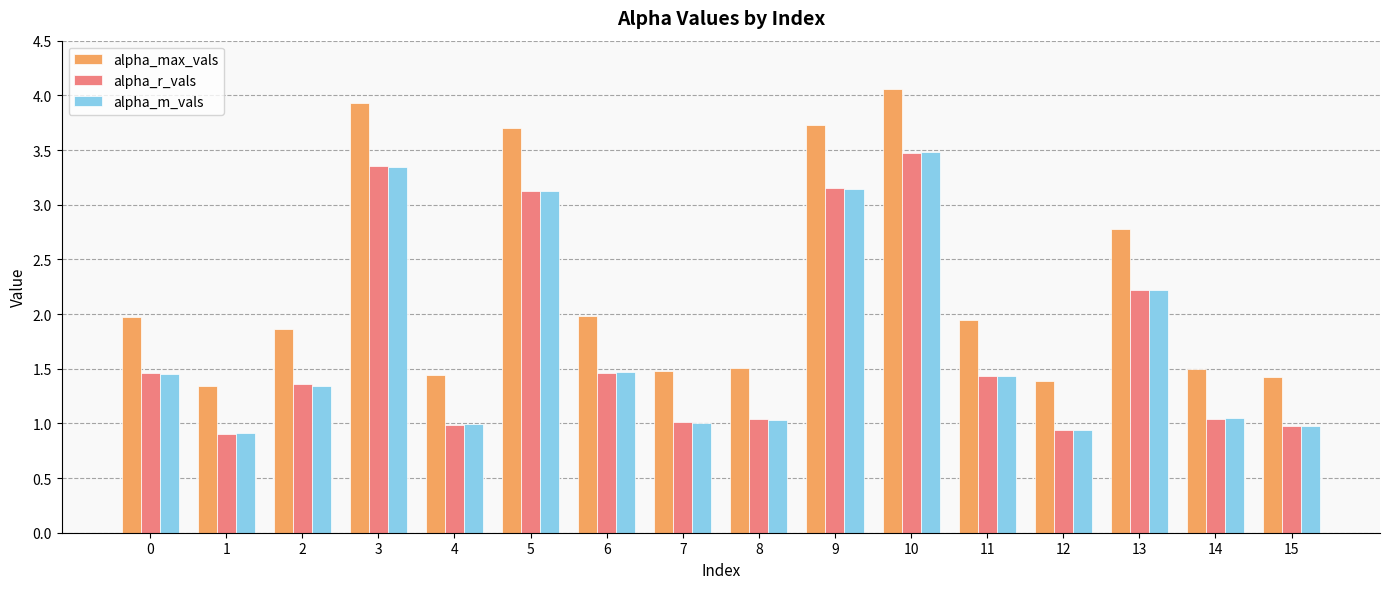

At which label does alpha_max_vals reach its peak?

10